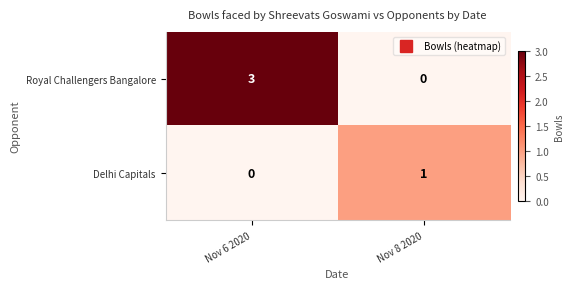

What is the total value across all series at Nov 6 2020?

3